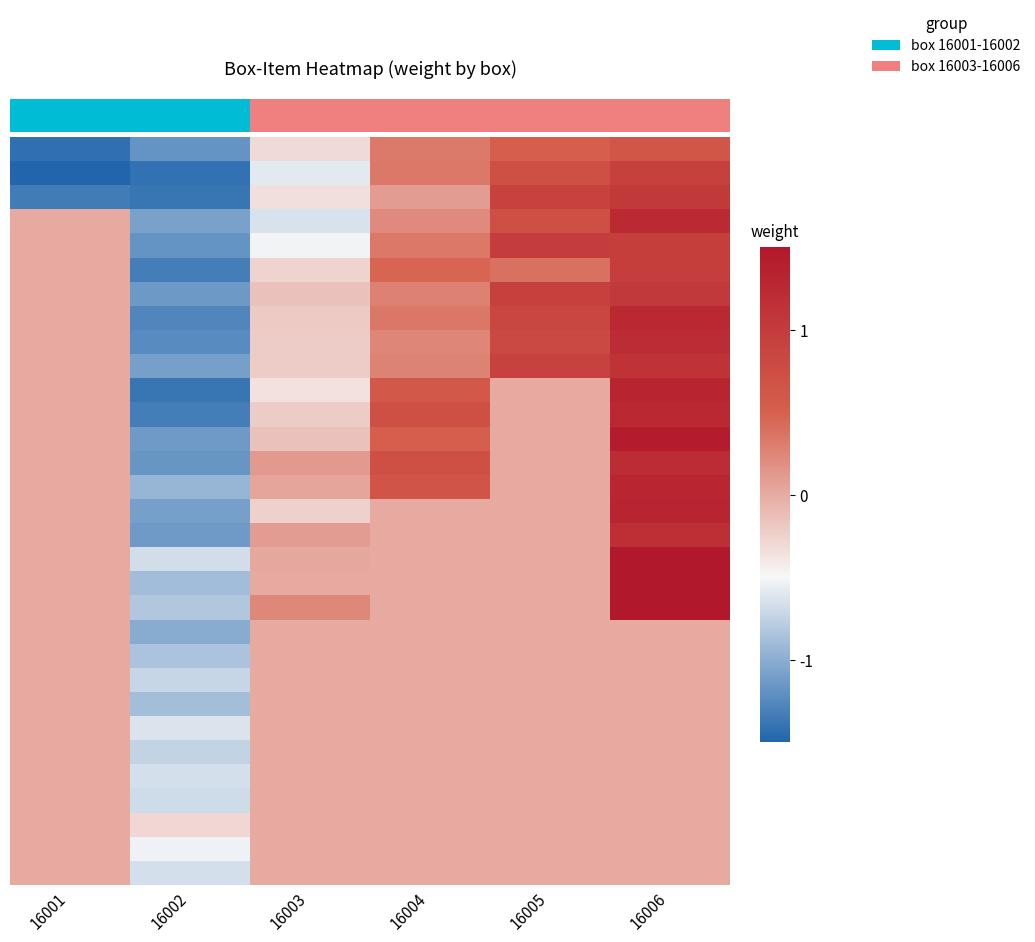

Which label corresponds to the smallest value in the chart?

16001